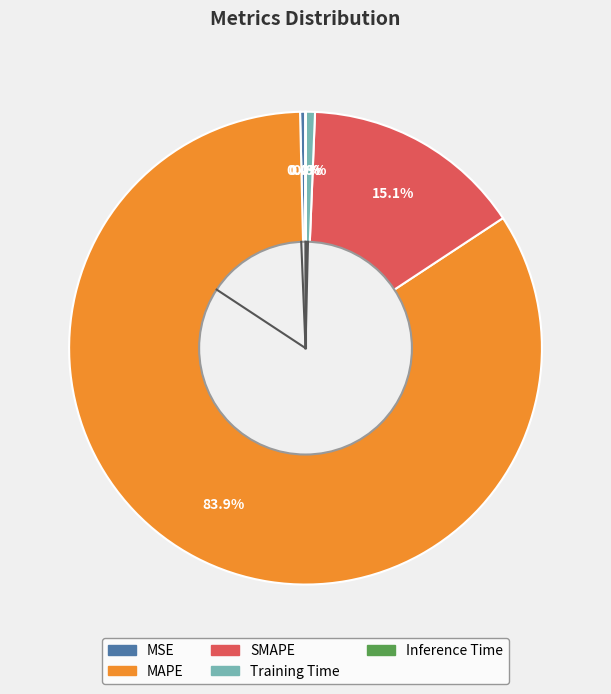

Approximately how many times larger is the value at SMAPE compared to MAPE?

0.2